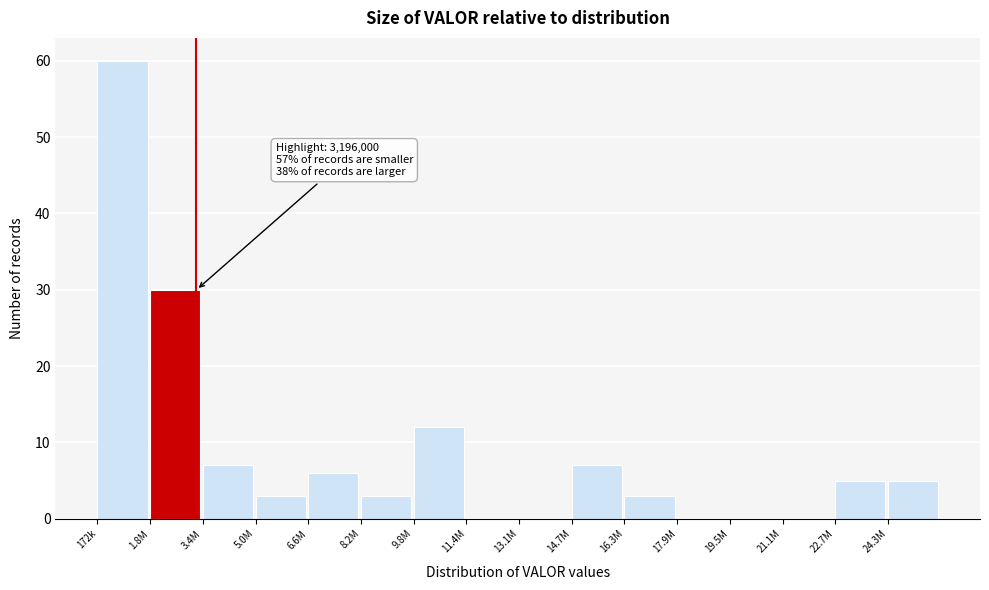

Reading left to right, transcribe all the data shown in this chart.

172k=60	1.8M=30	3.4M=7	5.0M=3	6.6M=6	8.2M=3	9.8M=12	11.4M=0	13.1M=0	14.7M=7	16.3M=3	17.9M=0	19.5M=0	21.1M=0	22.7M=5	24.3M=5